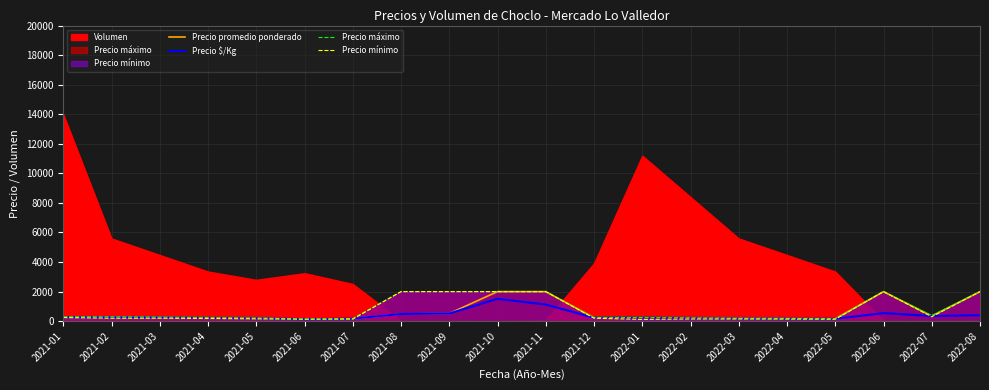

True or false: Precio mínimo has a value of 2910 at 2021-10.

False